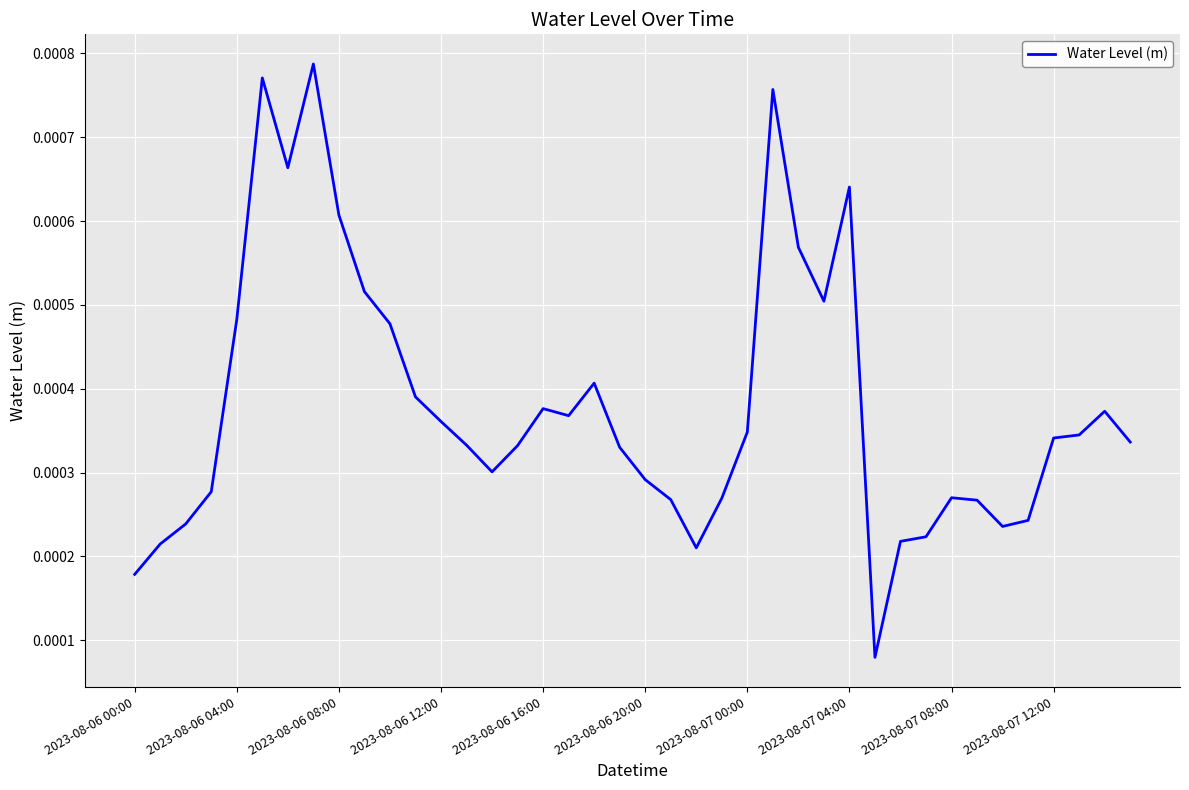

How many lines are shown in the chart?

1